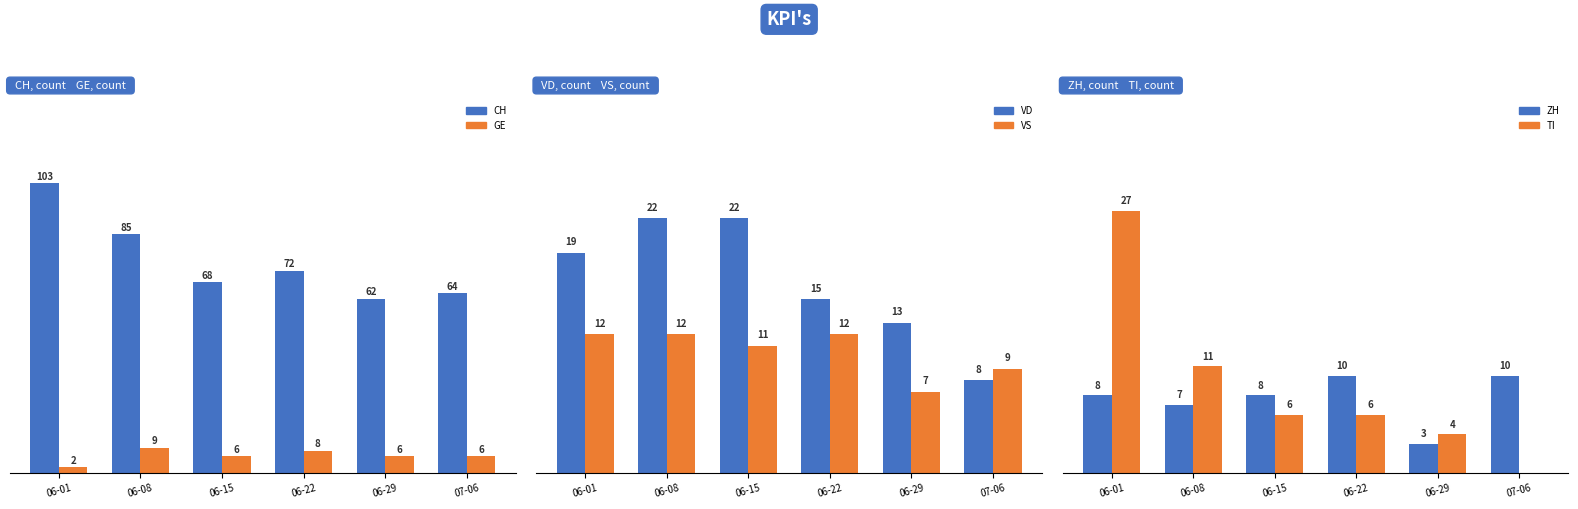

Is it true that ZH equals 8 at 06-01?

True